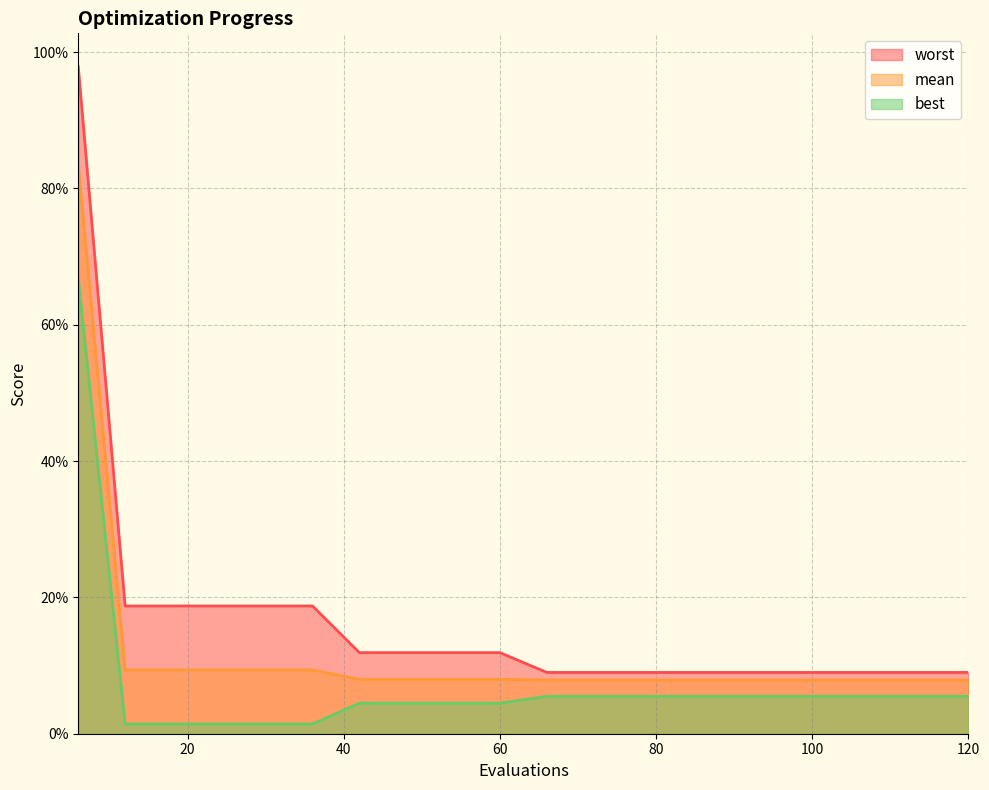

The best series shows 0.0 at 72. True or false?

False